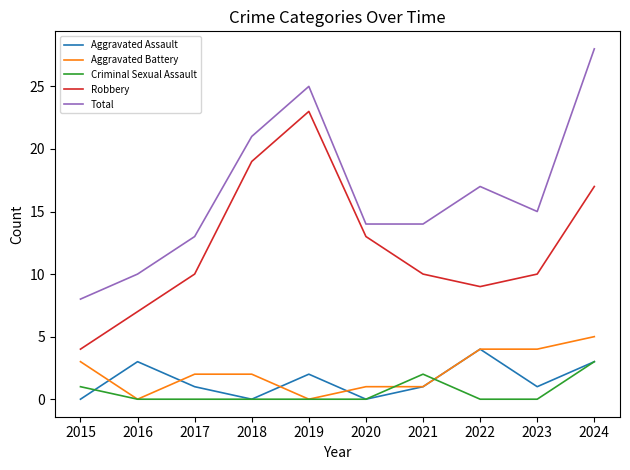

Which series changed the most between 2020 and 2024?

Total